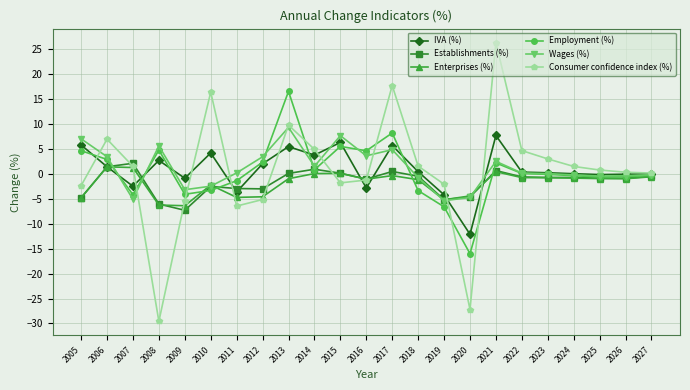

What is the sum of the Wages (%) values at 2011 and 2021?

2.7